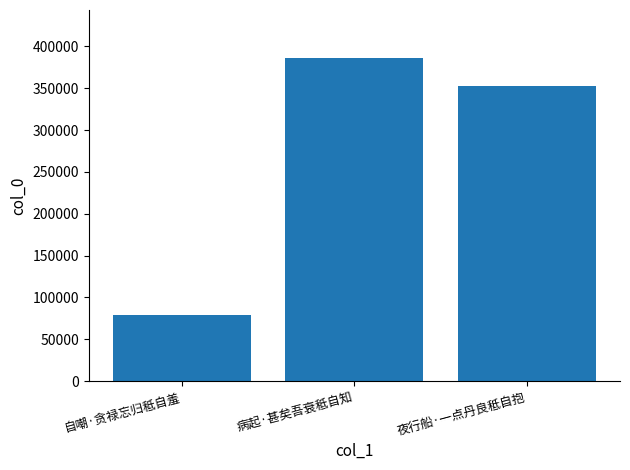

What is the difference between the maximum and minimum values?

307157